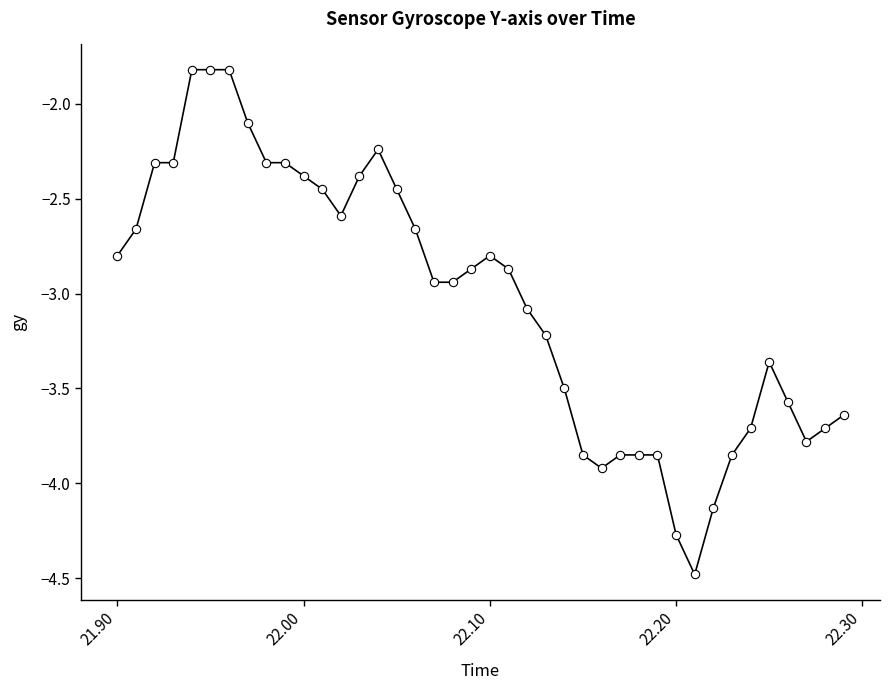

What is the difference between the maximum and minimum values?

2.7